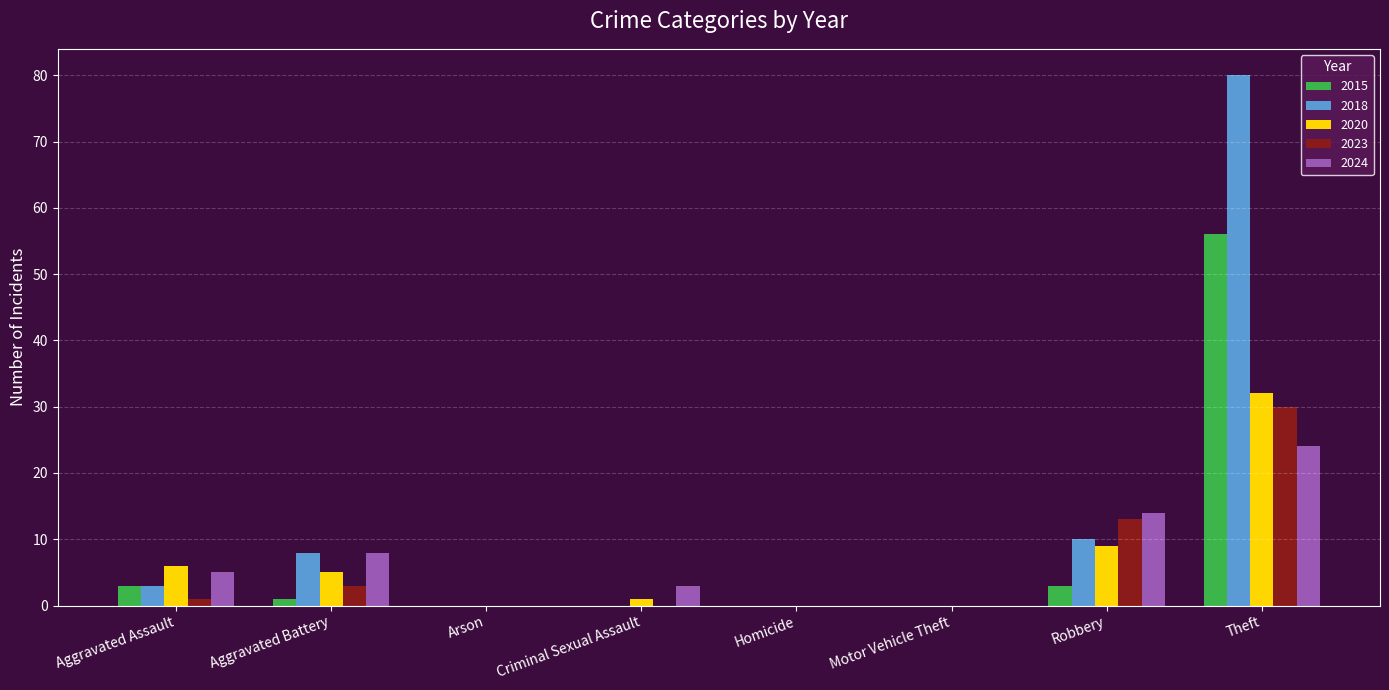

Is it true that 2020 equals 0 at Arson?

True